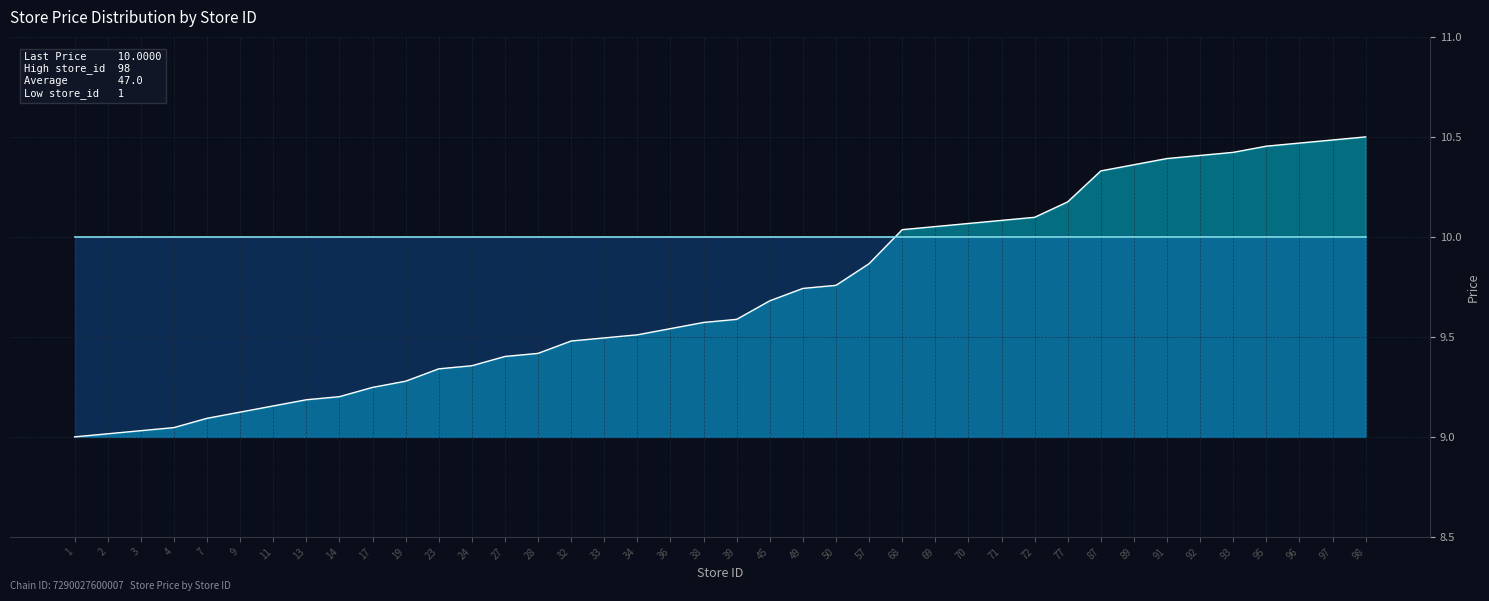

Reading right to left, list all the values displayed in this chart.

store_id line: 98=10.5	97=10.5	96=10.5	95=10.5	93=10.4	92=10.4	91=10.4	89=10.4	87=10.3	77=10.2	72=10.1	71=10.1	70=10.1	69=10.1	68=10.0	57=9.9	50=9.8	49=9.7	45=9.7	39=9.6	38=9.6	36=9.5	34=9.5	33=9.5	32=9.5	28=9.4	27=9.4	24=9.4	23=9.3	19=9.3	17=9.2	14=9.2	13=9.2	11=9.2	9=9.1	7=9.1	4=9.0	3=9.0	2=9.0	1=9.0
price line: 98=10.0	97=10.0	96=10.0	95=10.0	93=10.0	92=10.0	91=10.0	89=10.0	87=10.0	77=10.0	72=10.0	71=10.0	70=10.0	69=10.0	68=10.0	57=10.0	50=10.0	49=10.0	45=10.0	39=10.0	38=10.0	36=10.0	34=10.0	33=10.0	32=10.0	28=10.0	27=10.0	24=10.0	23=10.0	19=10.0	17=10.0	14=10.0	13=10.0	11=10.0	9=10.0	7=10.0	4=10.0	3=10.0	2=10.0	1=10.0